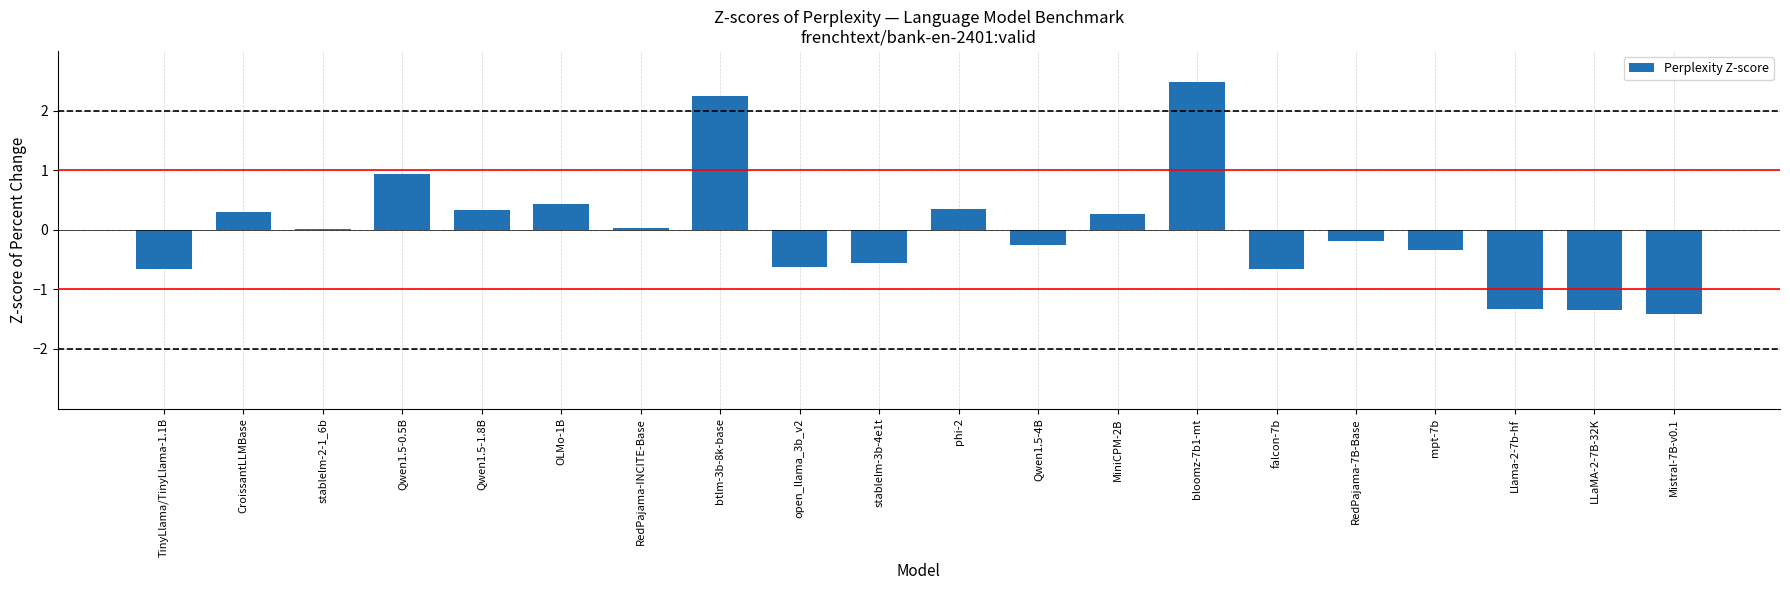

Is it true that the value at Qwen1.5-1.8B is 0.3?

True